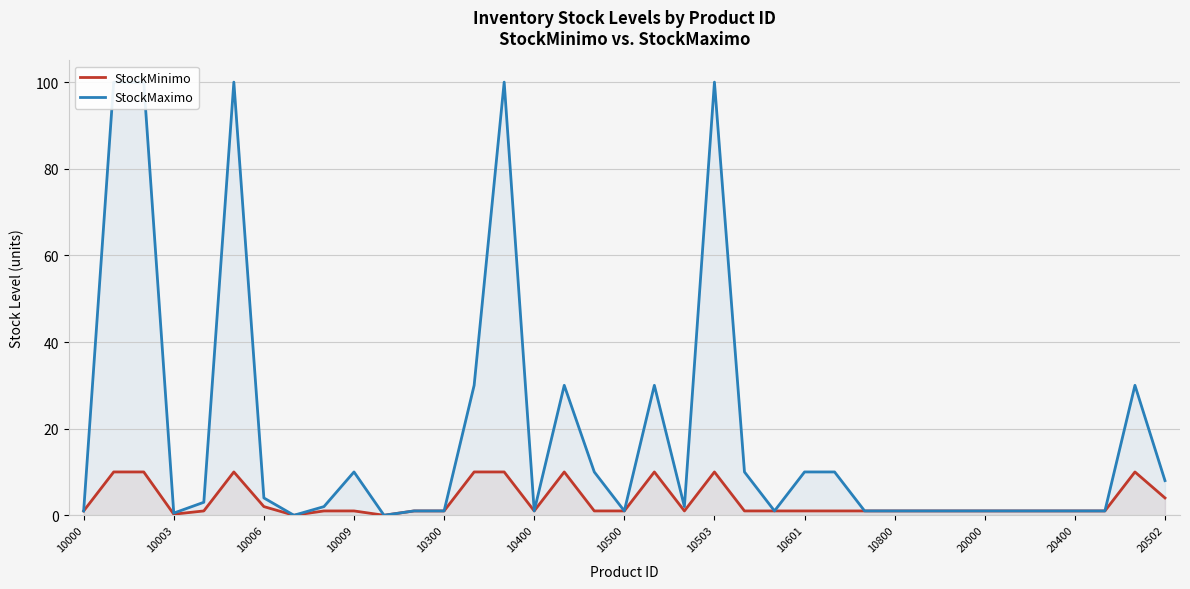

At how many categories does at least one series exceed 48?

5